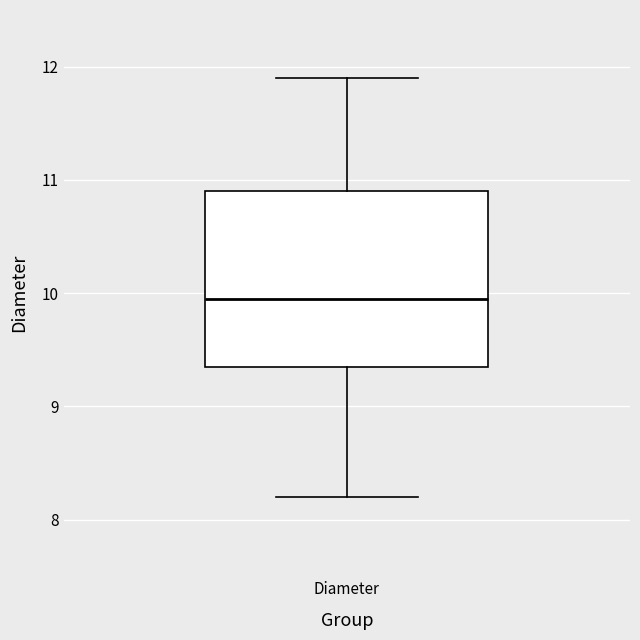

Transcribe this box plot: give where the median line is, the range the box spans, and where the two whiskers end, as read against the y-axis. The values are not printed on the chart, so give them approximately, as read against the axis.

median 10.0, box 9.4 to 10.9, whiskers 8.2 to 11.9